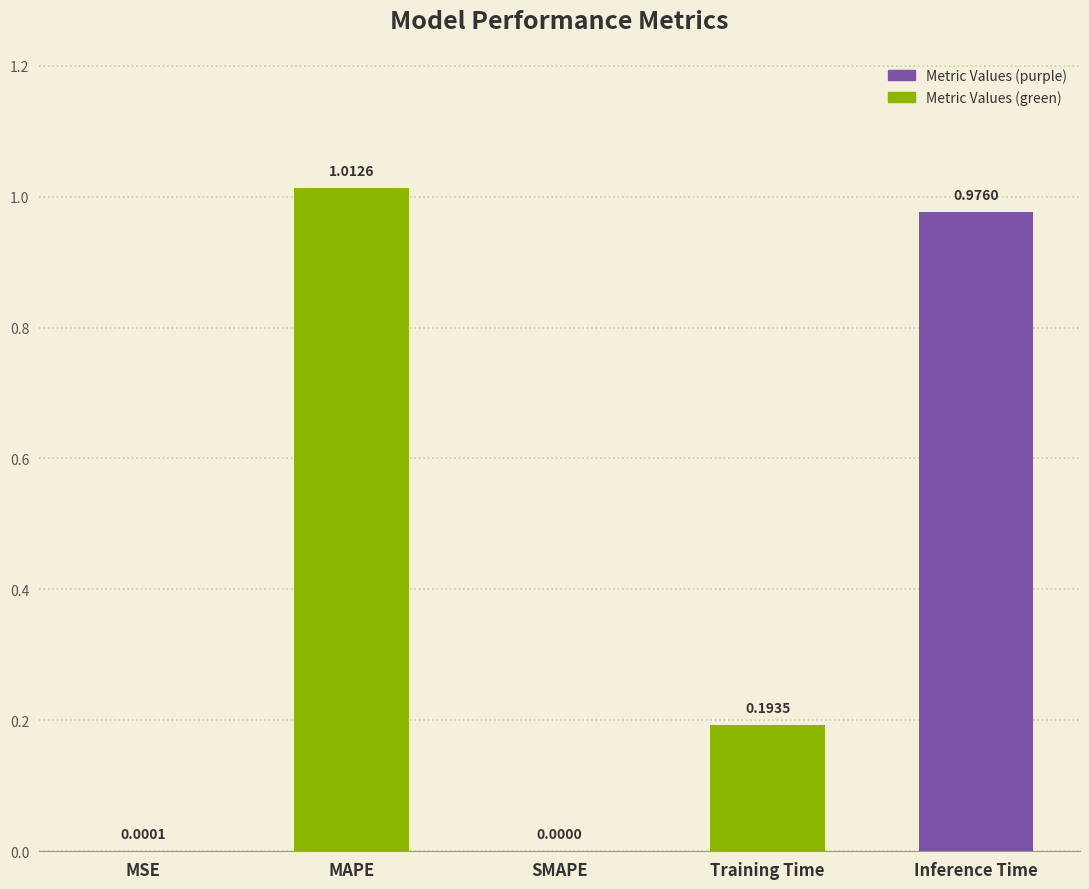

What is the change in value from SMAPE to Training Time?

+0.2